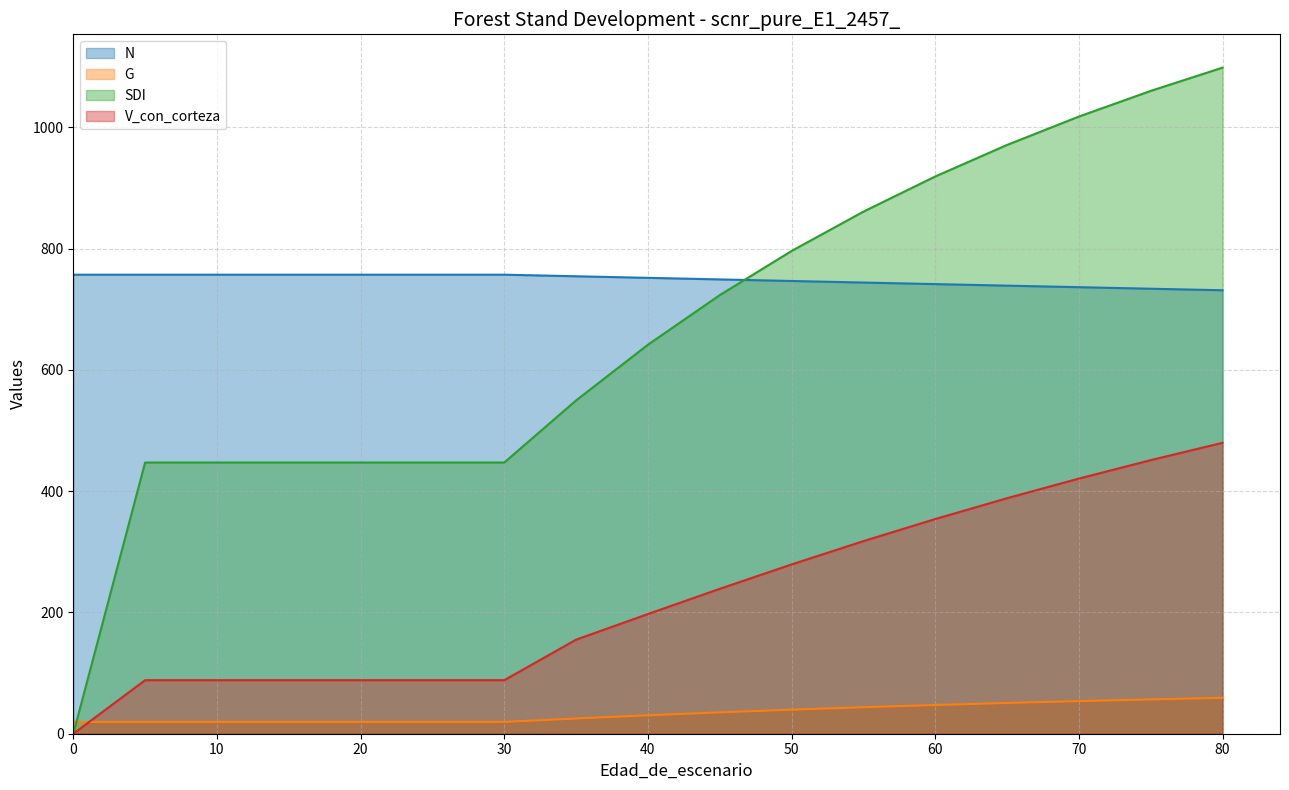

What is the lowest value of the G series?

19.5